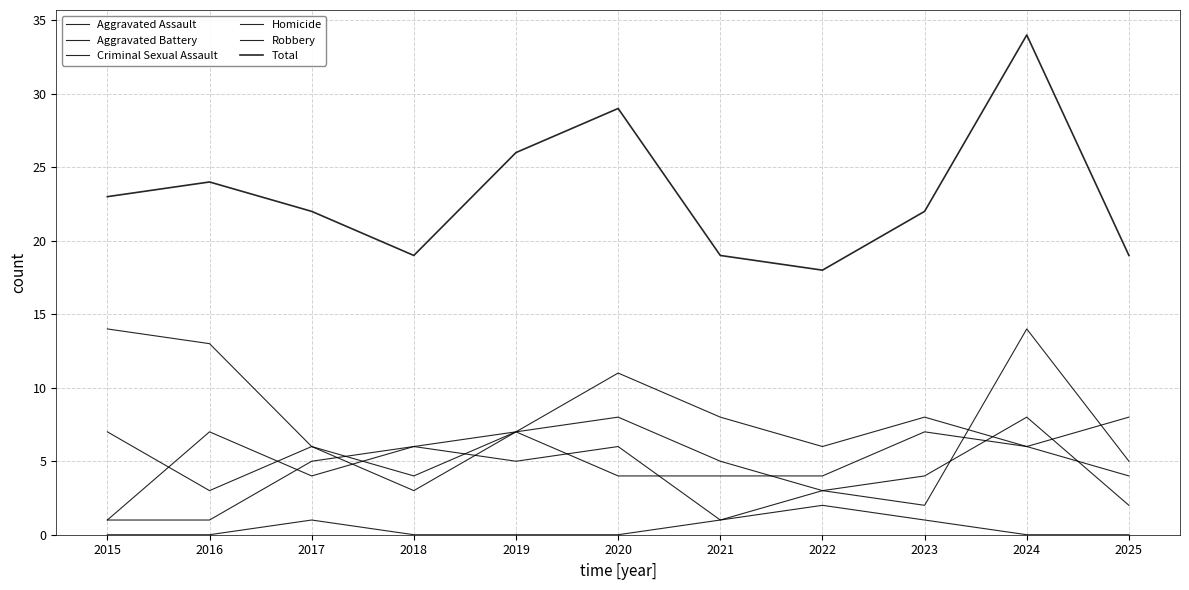

Does the chart display data point markers on the line(s)?

No